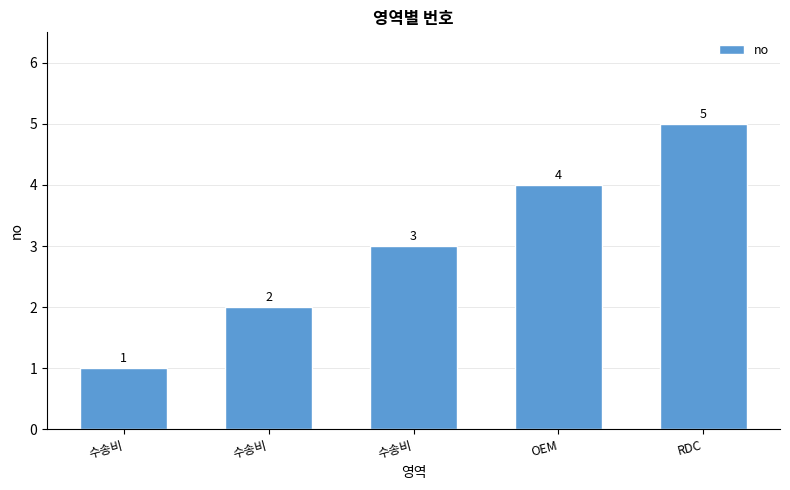

What is the ratio of the value at 수송비 to the value at 수송비?

3.0